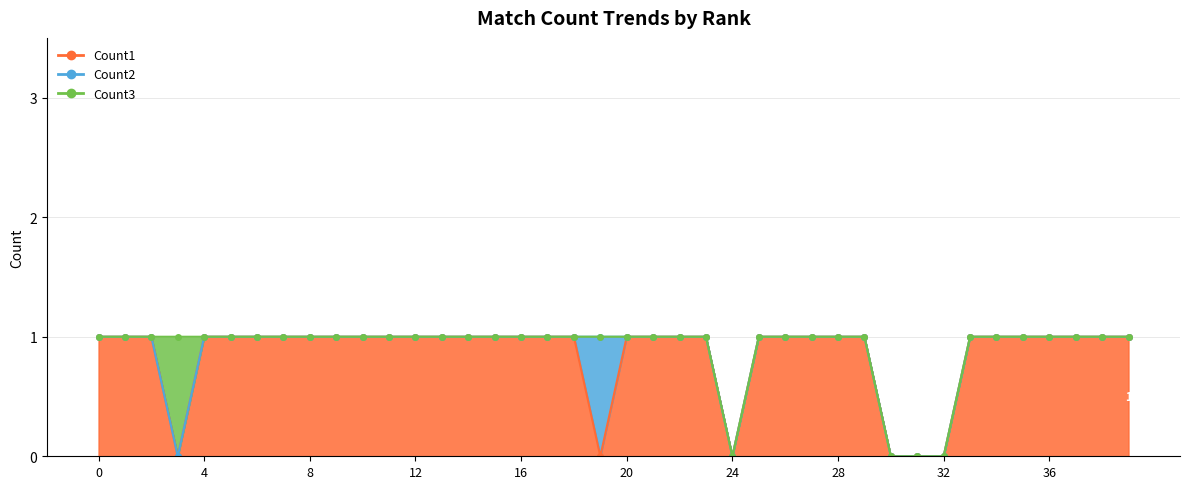

Which has a higher value, 3 or 17?

17